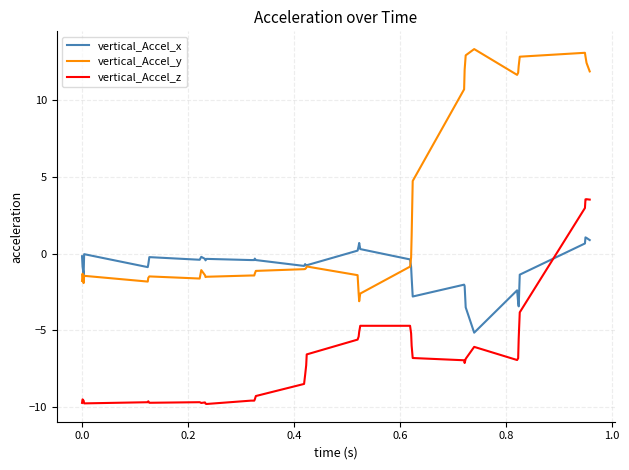

List the series in order of their overall mean, highest first.

vertical_Accel_y, vertical_Accel_x, vertical_Accel_z